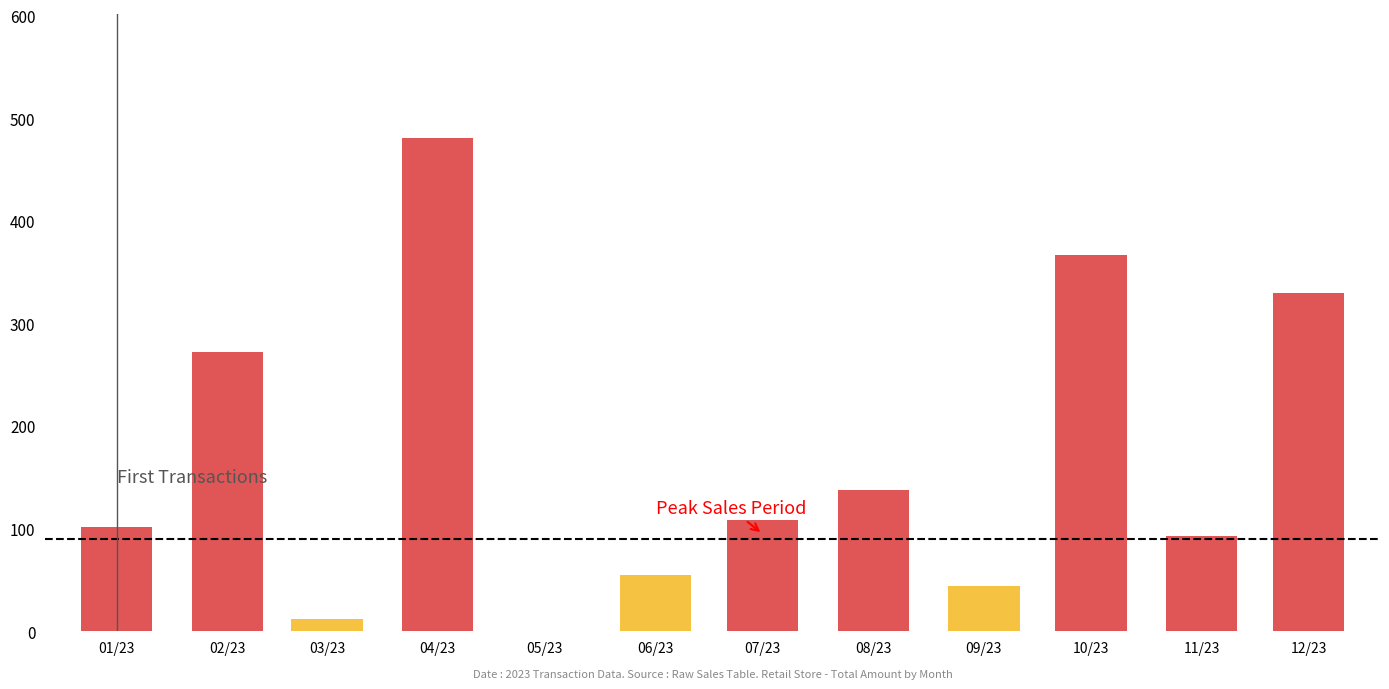

How many data points are less than 109?

5